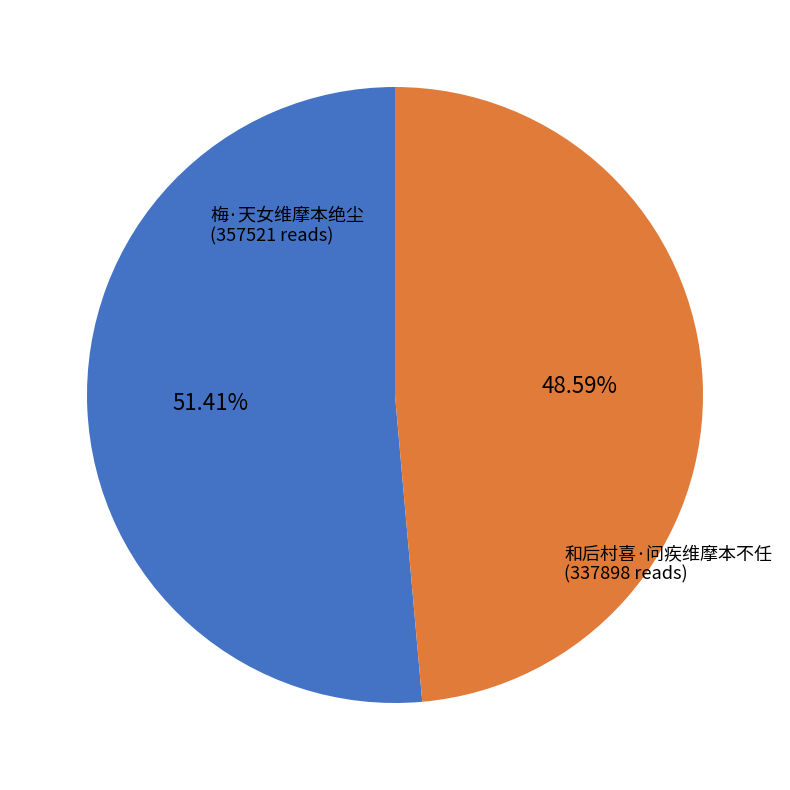

Is it true that 和后村喜·问疾维摩本不任 is 49% of the pie?

True